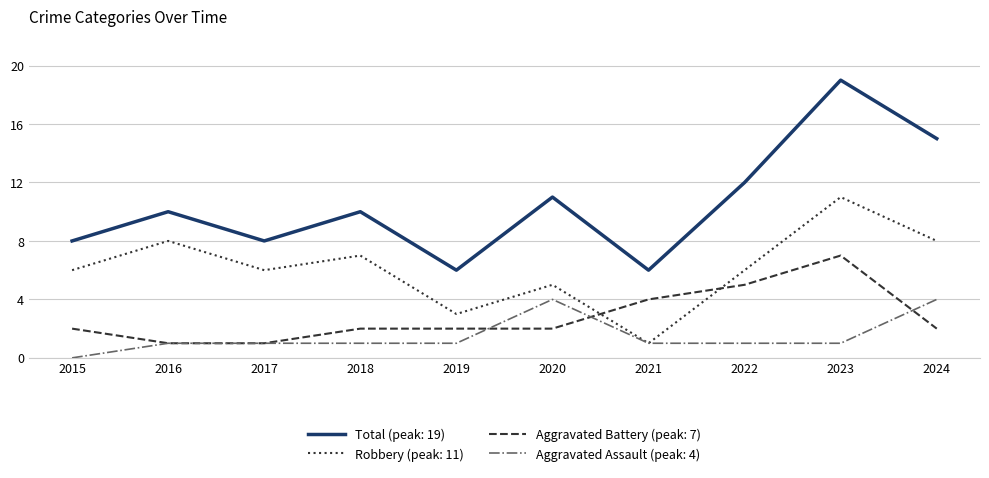

Which label corresponds to the largest value in the chart?

2023